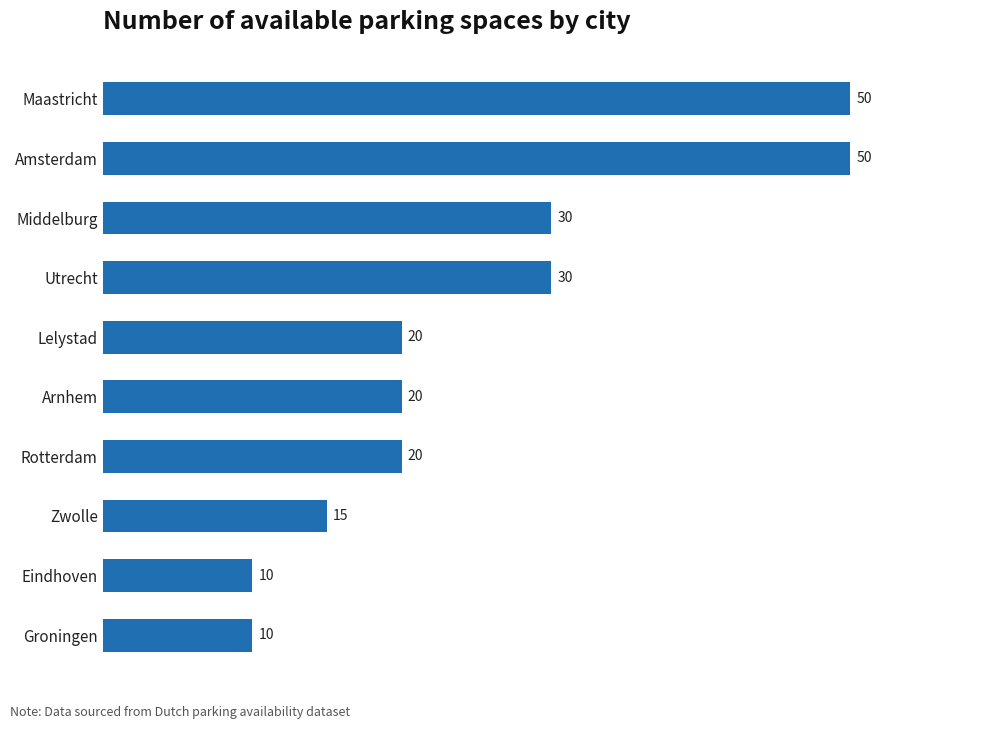

What is the smallest value displayed?

10